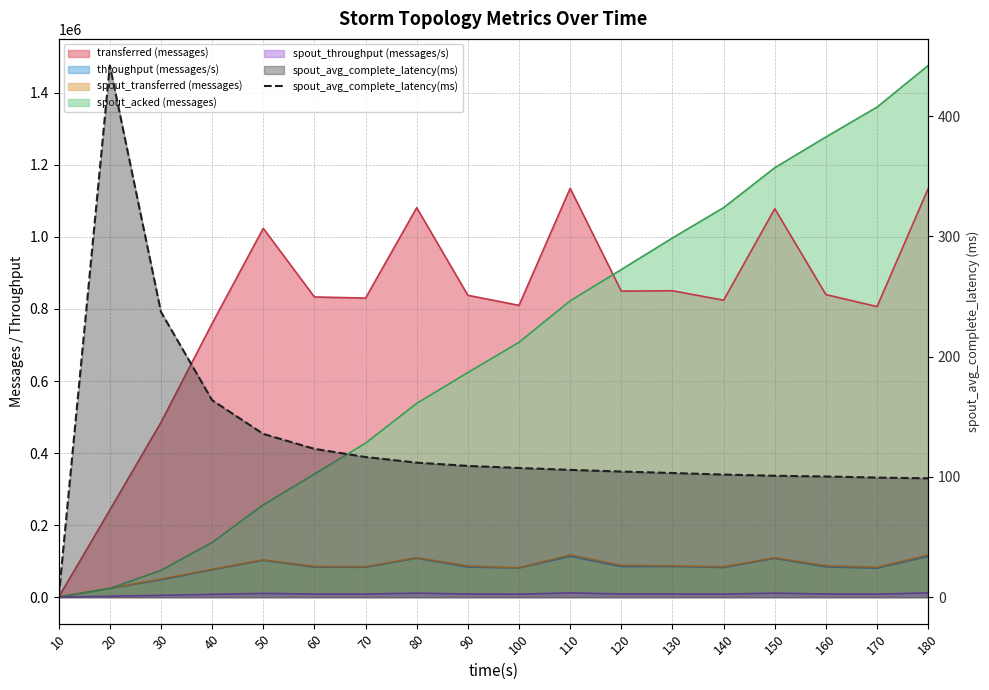

At which category does the chart reach its peak across all series?

20